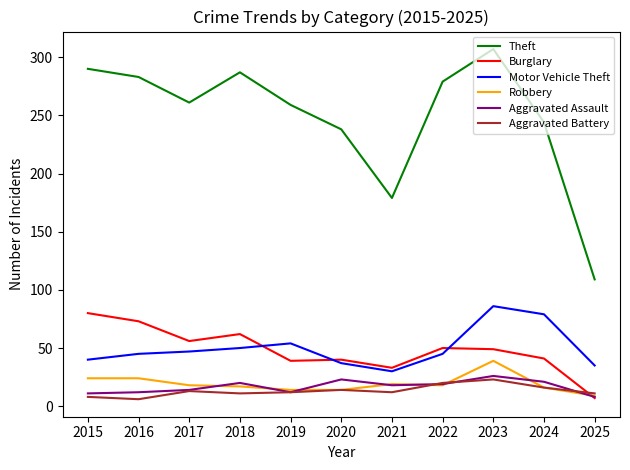

At which label is Theft closest to 208?

2021